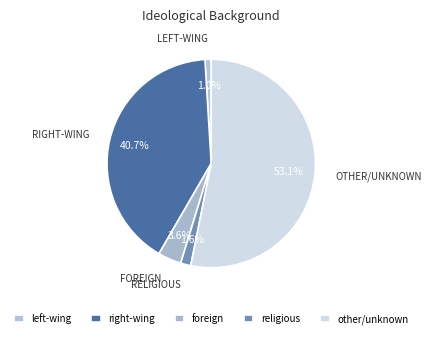

How many segments does this pie chart have?

5